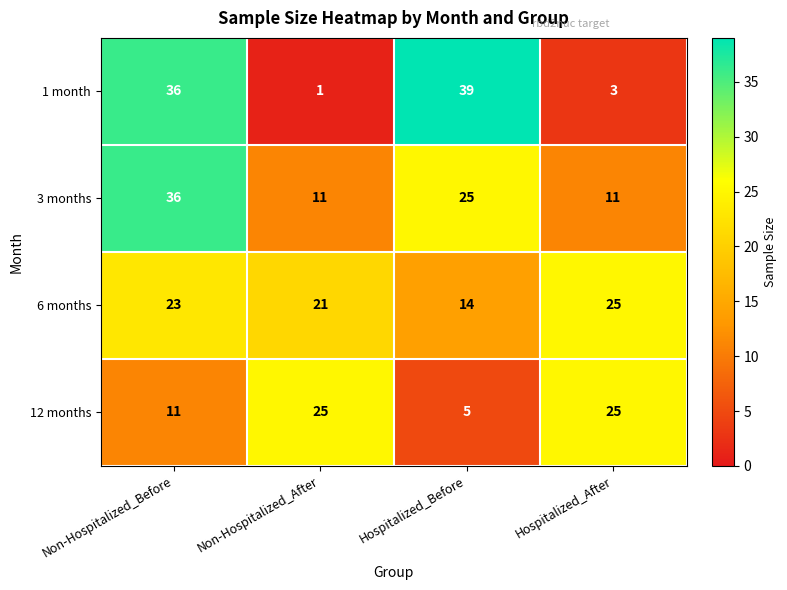

What is the difference between the maximum and minimum values in the 1 month series?

38